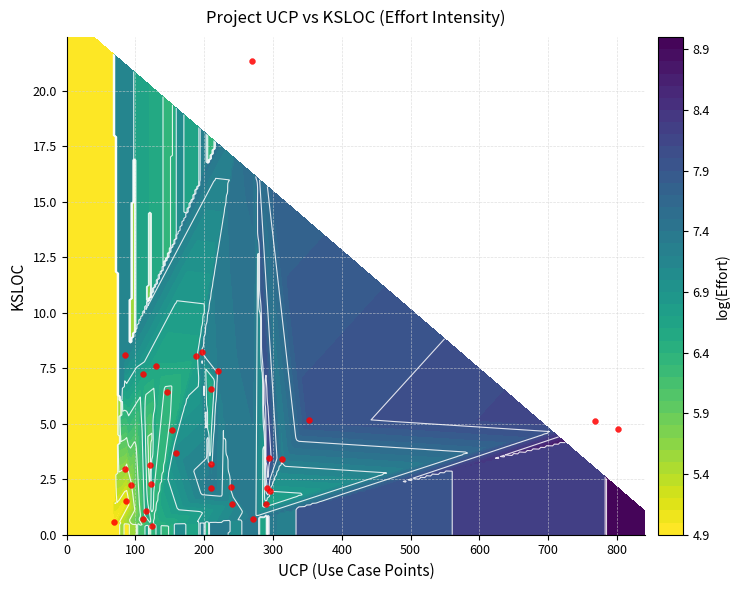

What is the average value?

4.3